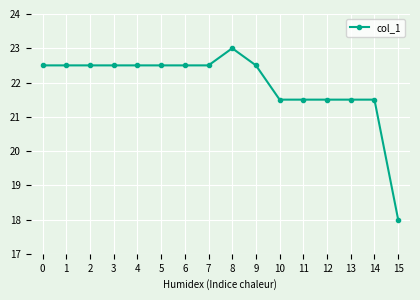

What is the value of the 13th point from the left?

21.5